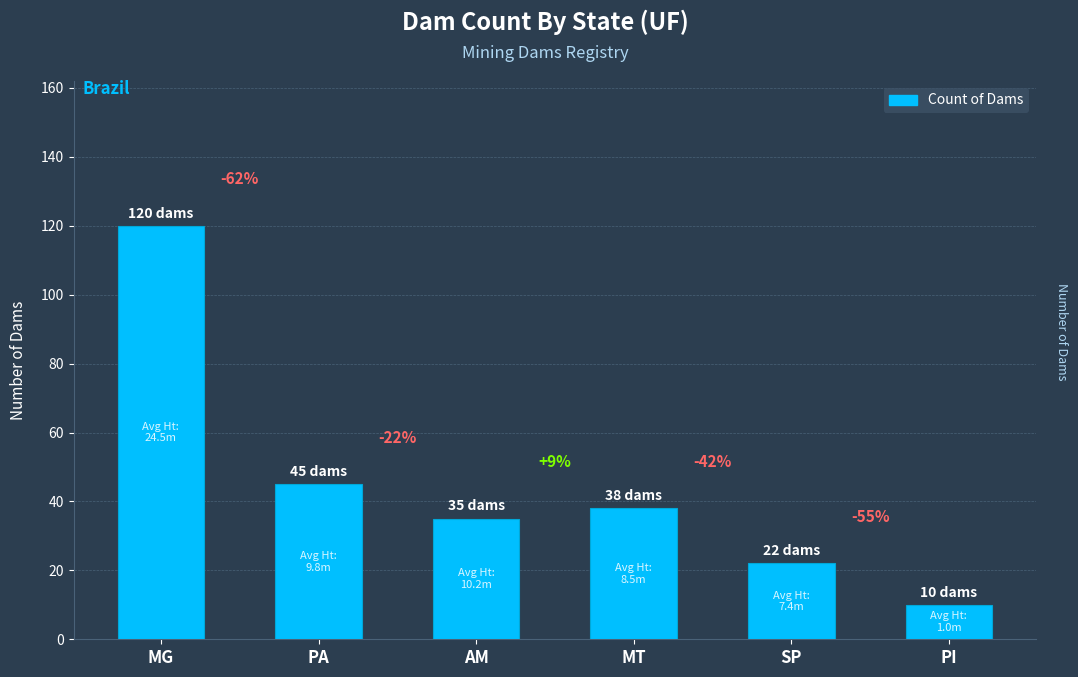

What is the smallest value displayed?

10